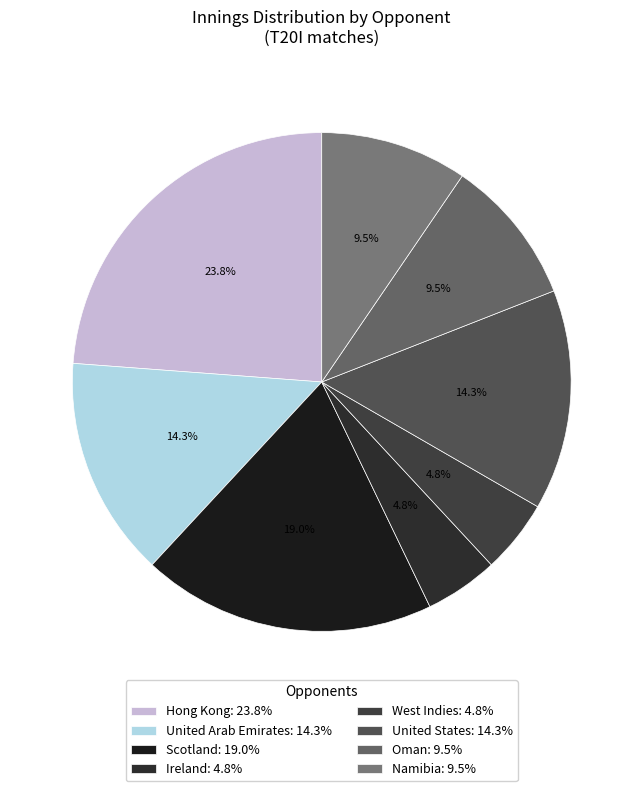

What percentage is NOT represented by Namibia?

90.5%